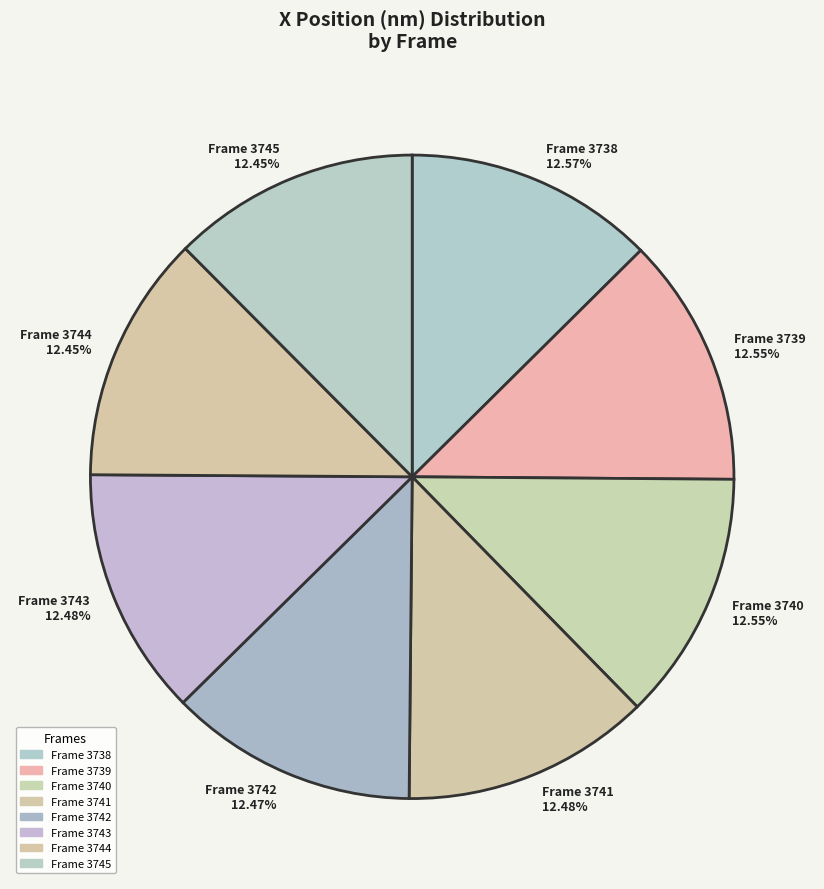

How many segments does this pie chart have?

8